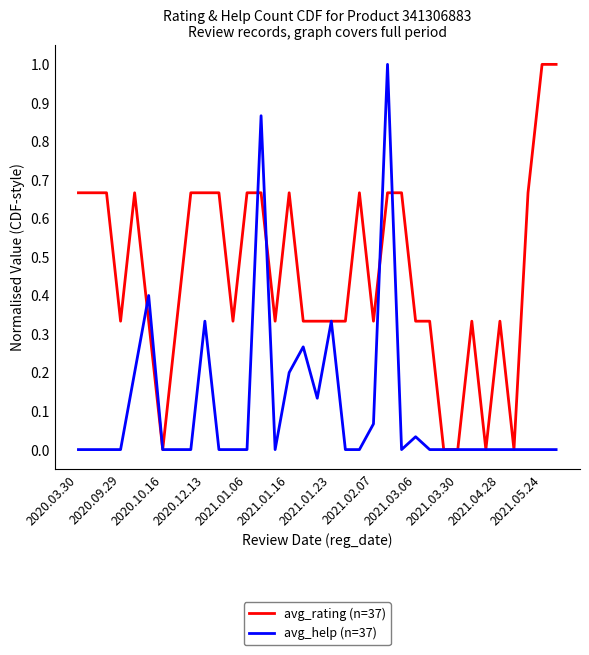

Which series has the largest total across all categories?

avg_rating (n=37)